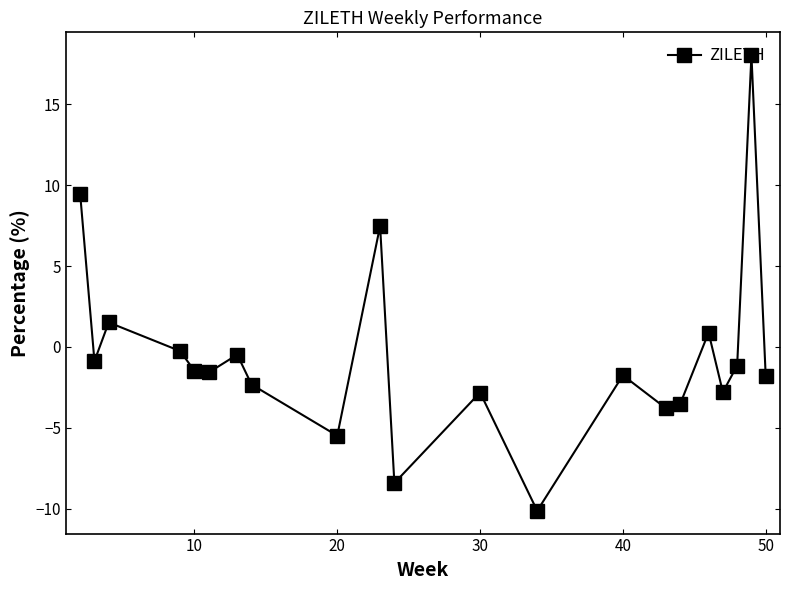

What is the value of the 9th point from the left?

-5.5